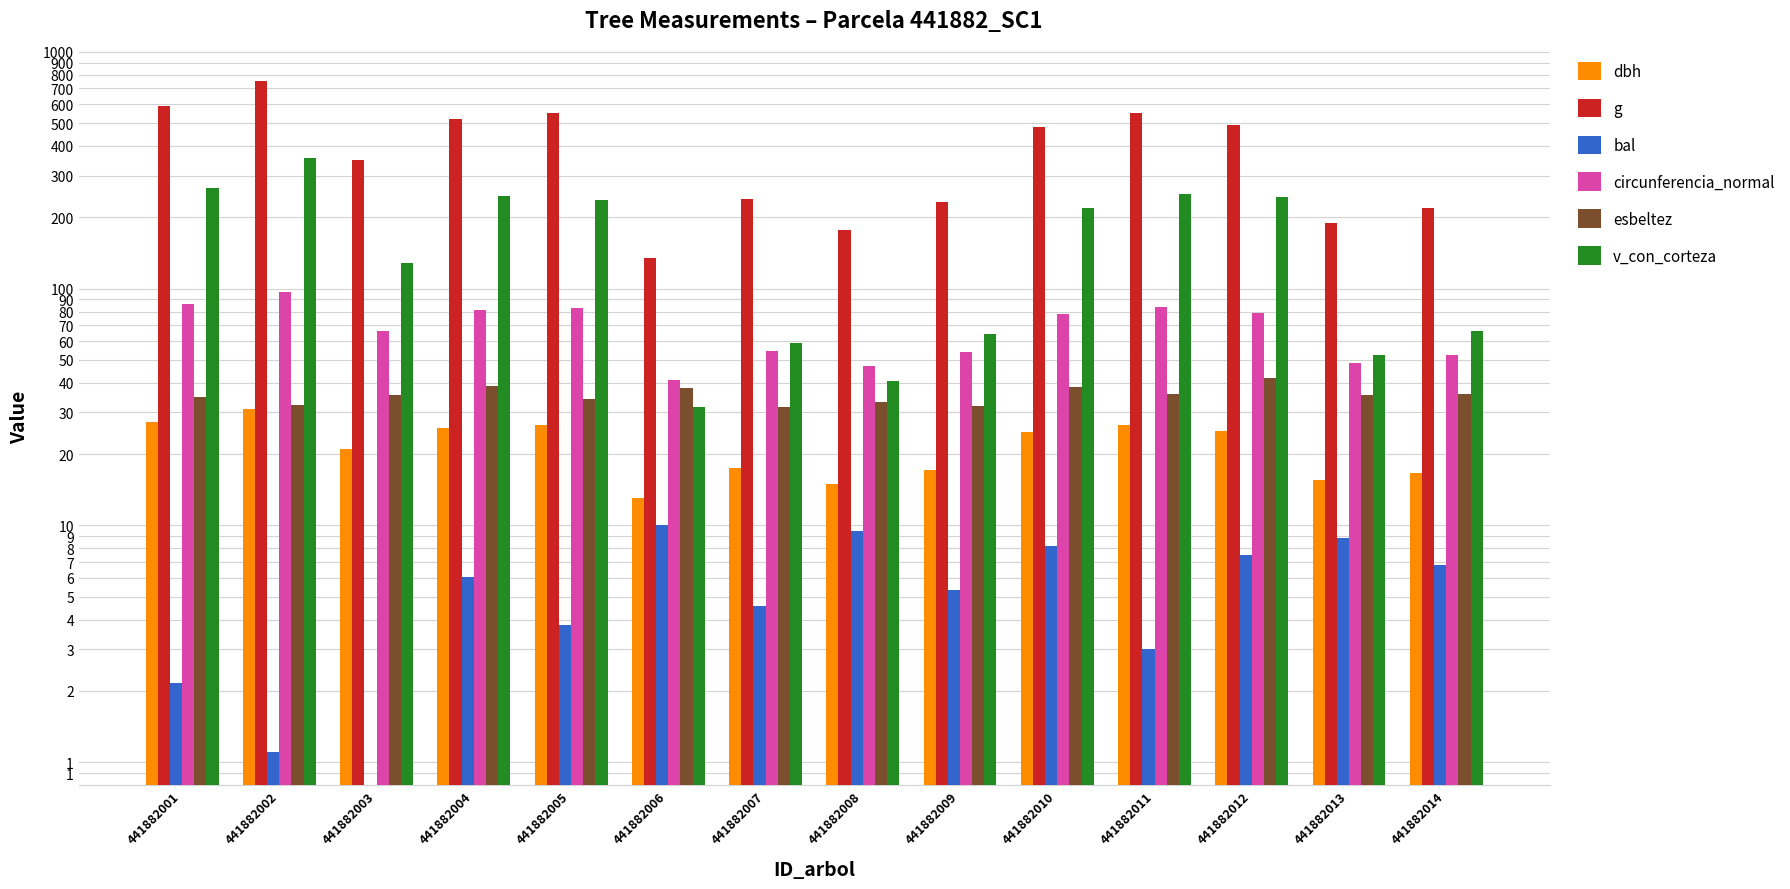

At 441882010, list the series in order from largest to smallest.

g, v_con_corteza, circunferencia_normal, esbeltez, dbh, bal